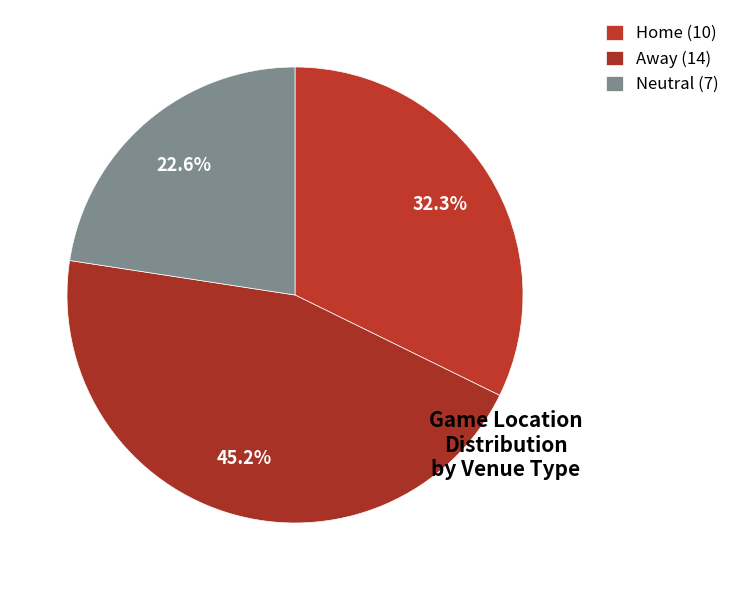

To the nearest percent, what is the average slice percentage?

33%